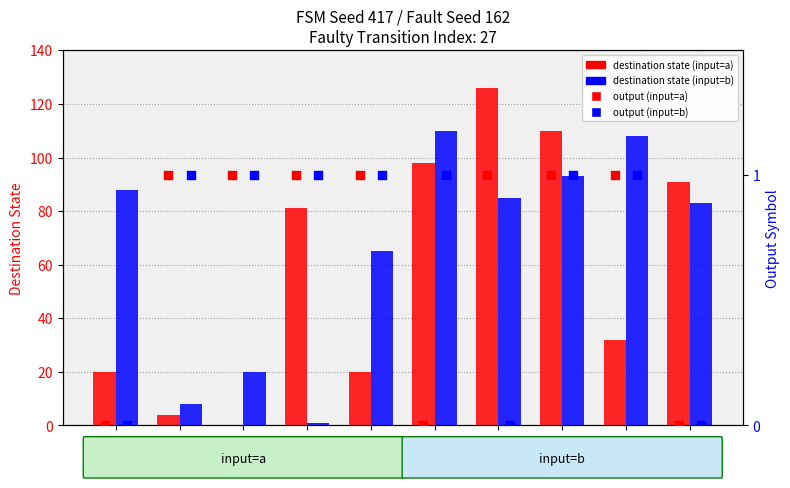

Is the value of output (a) at 6 greater than the value of destination (input=a) at 5?

No